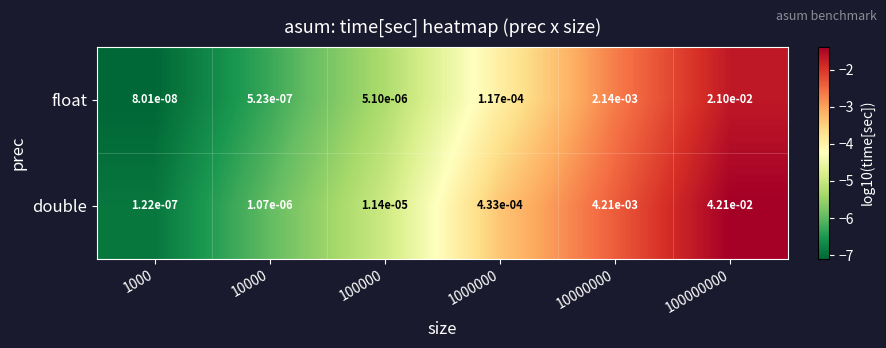

List the series in order of their peak value, highest first.

double, float